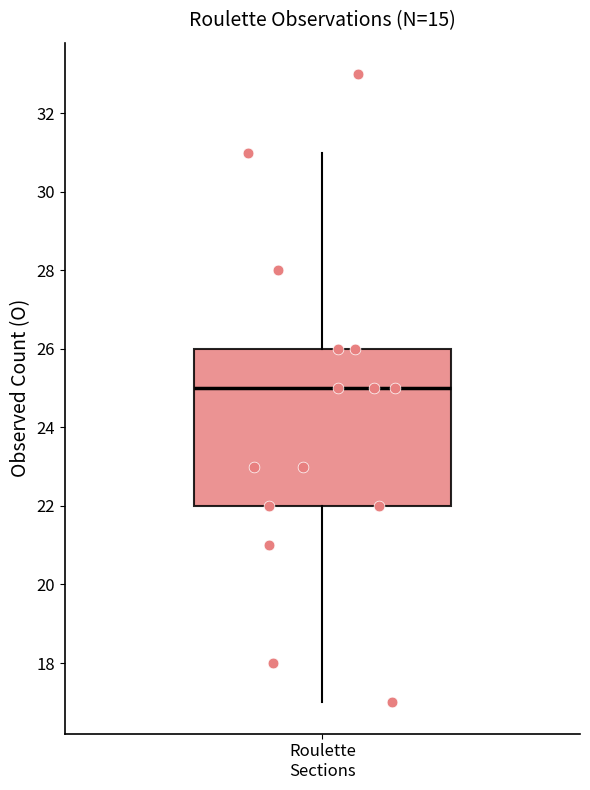

Read this box plot against the y-axis: the position of the median line, the range covered by the box, and the ends of both whiskers. The values are not printed on the chart, so give them approximately, as read against the axis.

median 25, box 22 to 26, whiskers 17 to 31